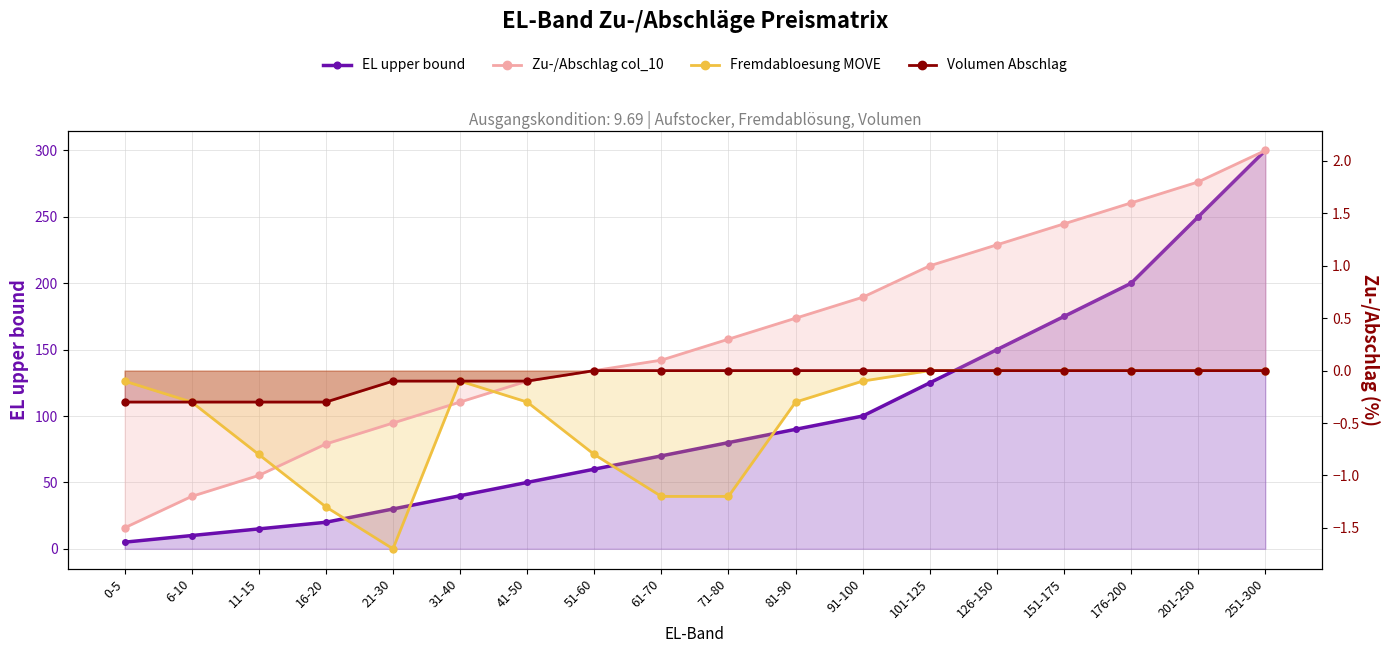

Count the number of data series in this chart.

4